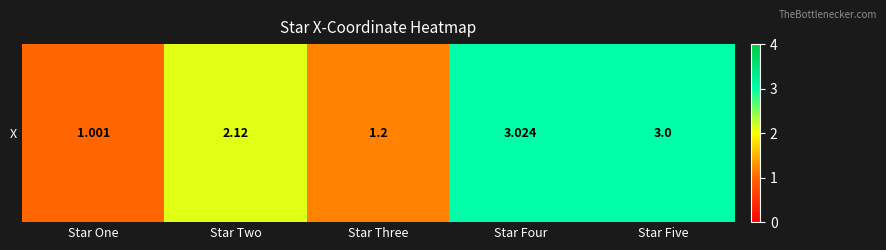

How many data points are less than 2?

2